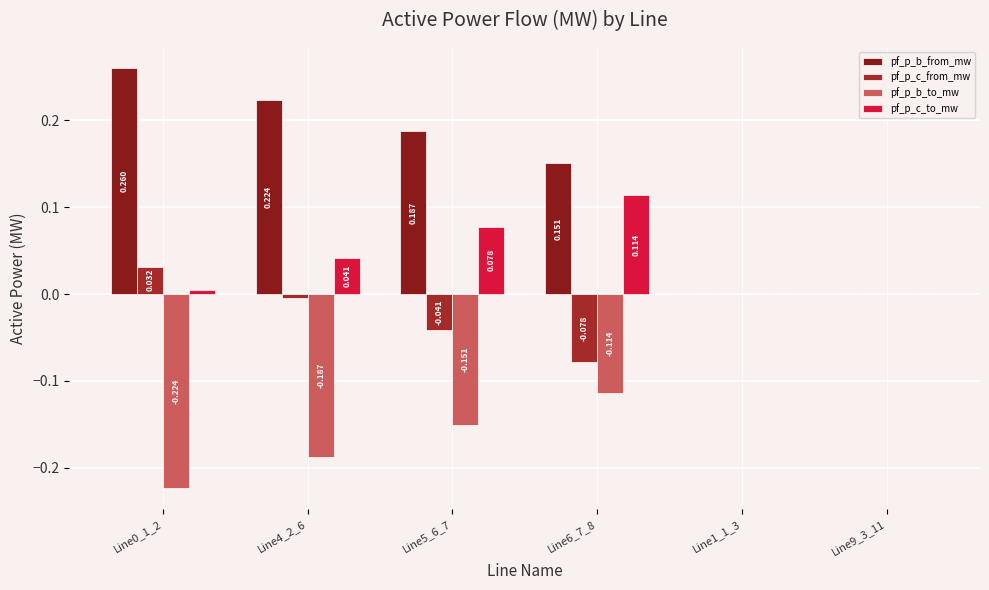

What are all the series names shown in the legend?

pf_p_b_from_mw, pf_p_c_from_mw, pf_p_b_to_mw, pf_p_c_to_mw